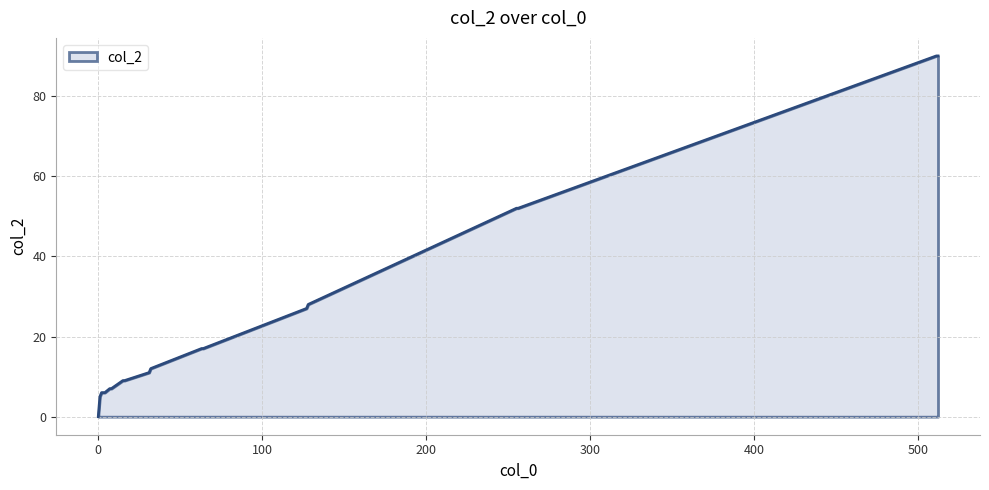

What is the maximum value shown in the chart?

90